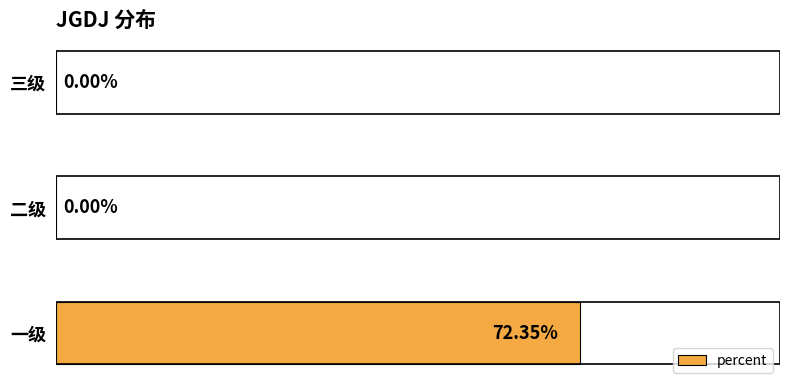

Between 一级 and 三级, which is larger?

一级